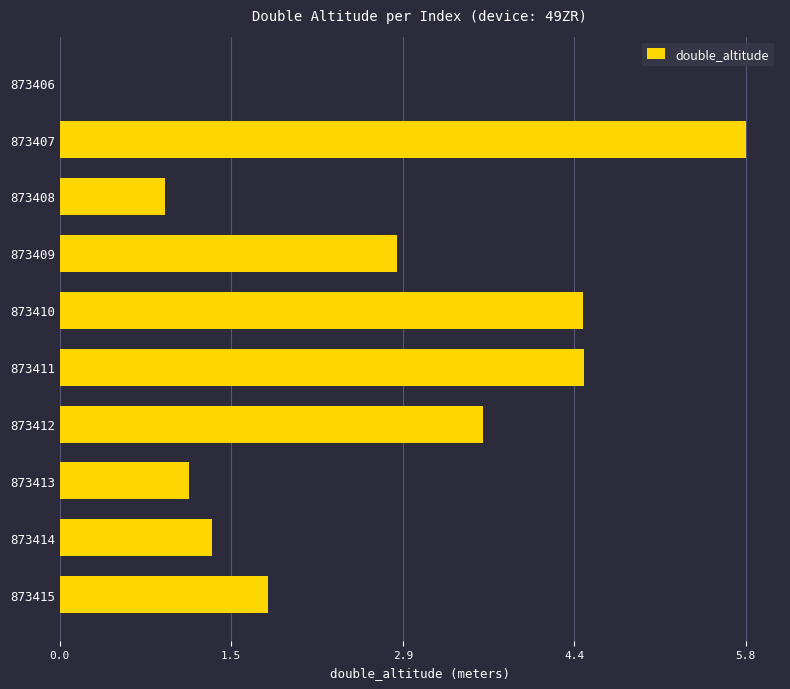

What is the ratio of the value at 873409 to the value at 873414?

2.2